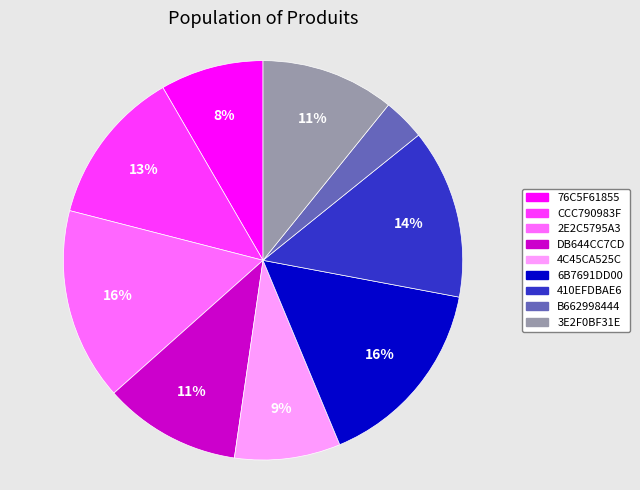

Count the number of slices in the pie.

9